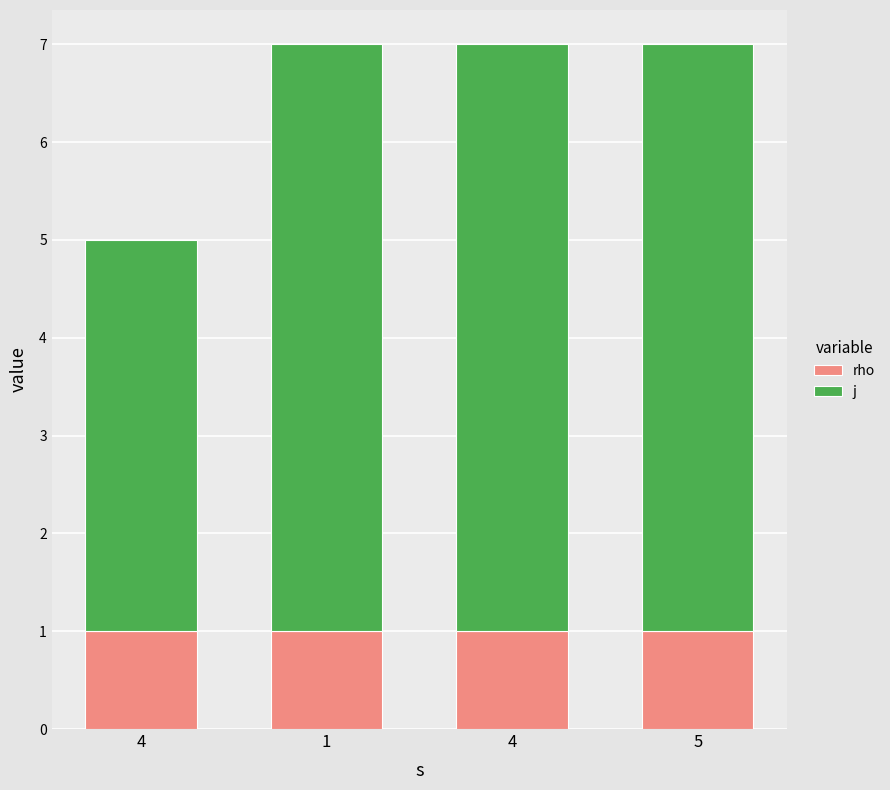

How many bars are there in total?

4